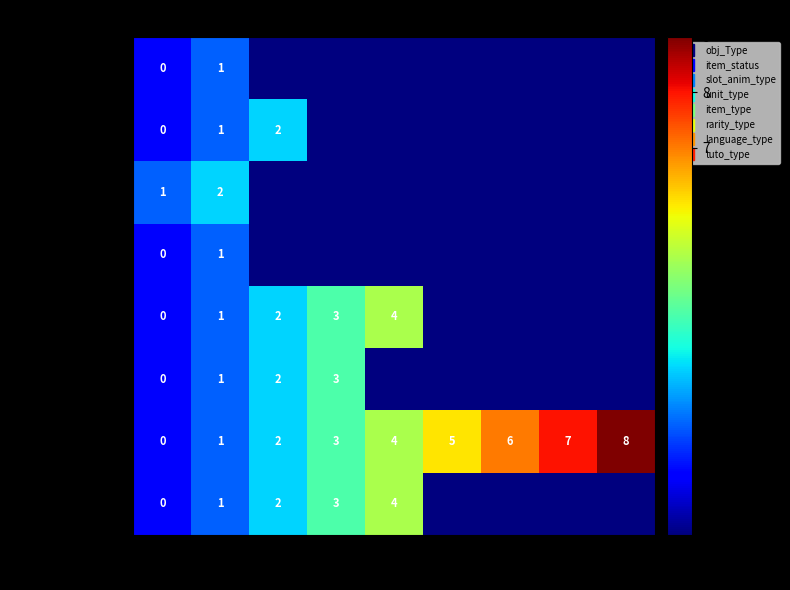

At how many categories does at least one series exceed 2?

8